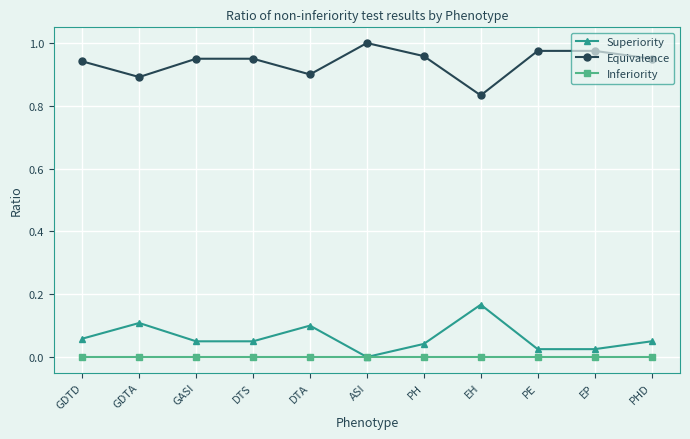

The value of Superiority at ASI is 0.0. True or false?

True